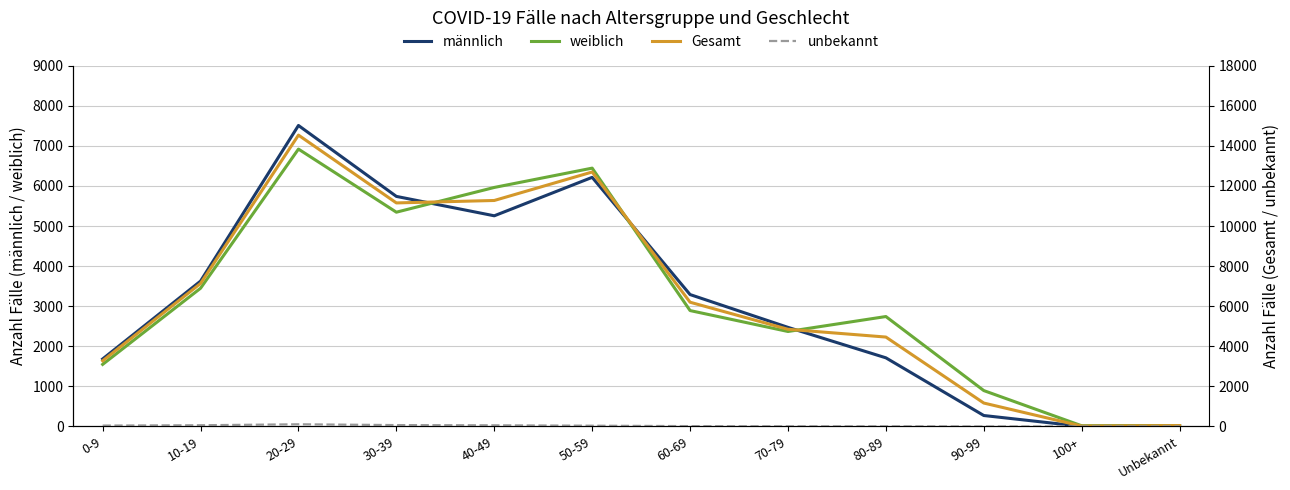

True or false: unbekannt has a value of 102 at 40-49.

False